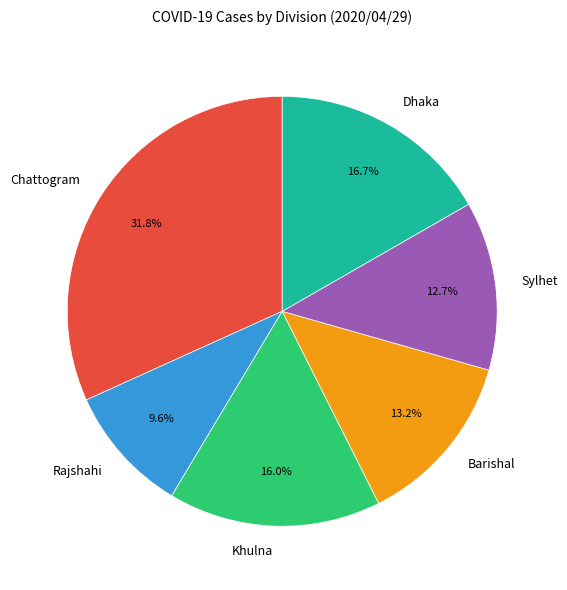

What is the total percentage of Sylhet and Barishal?

25.9%